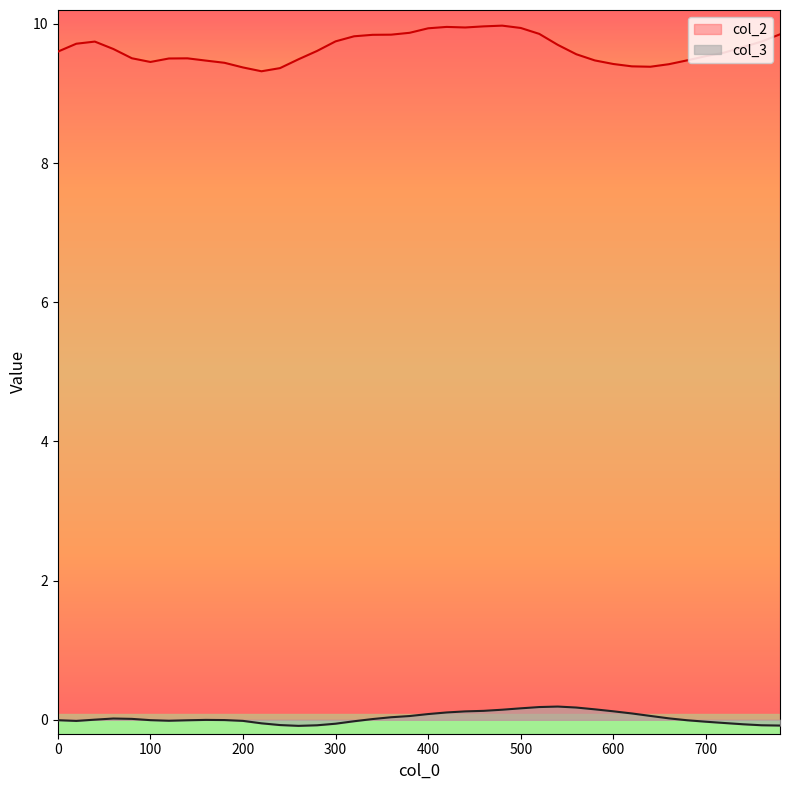

List the series in order of their peak value, highest first.

col_2, col_3